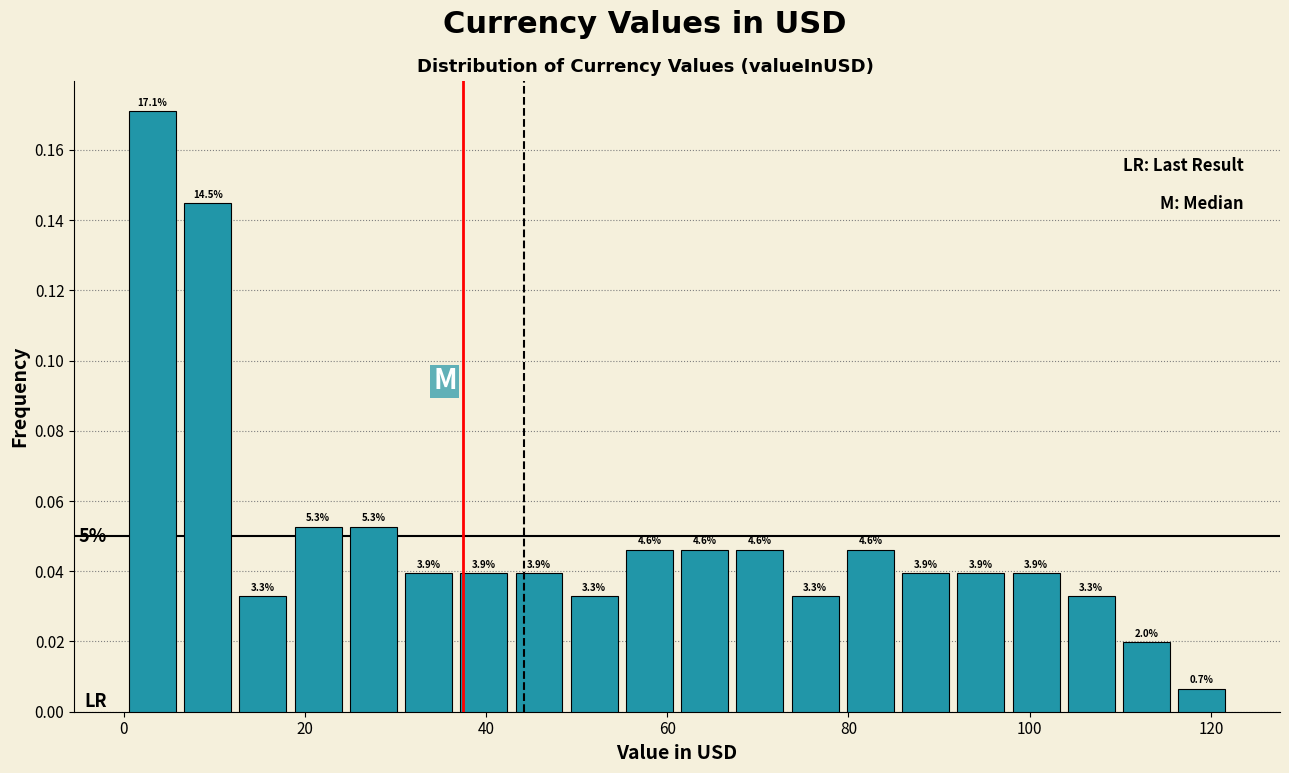

Read against the x-axis, roughly where is the centre of the tallest bar?

4